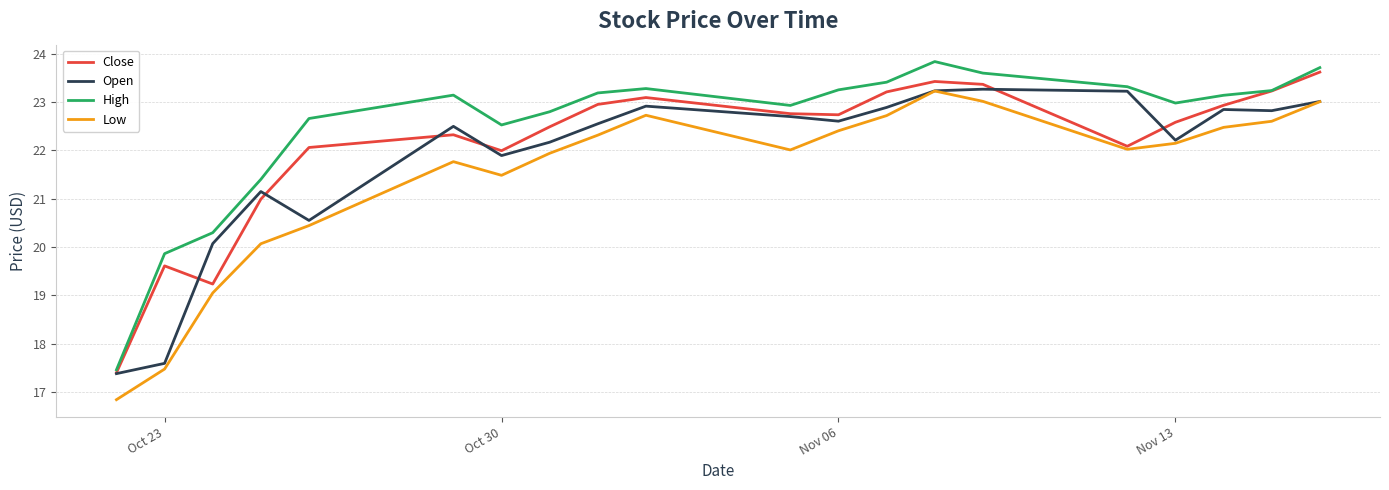

What is the minimum value shown in the chart?

16.8